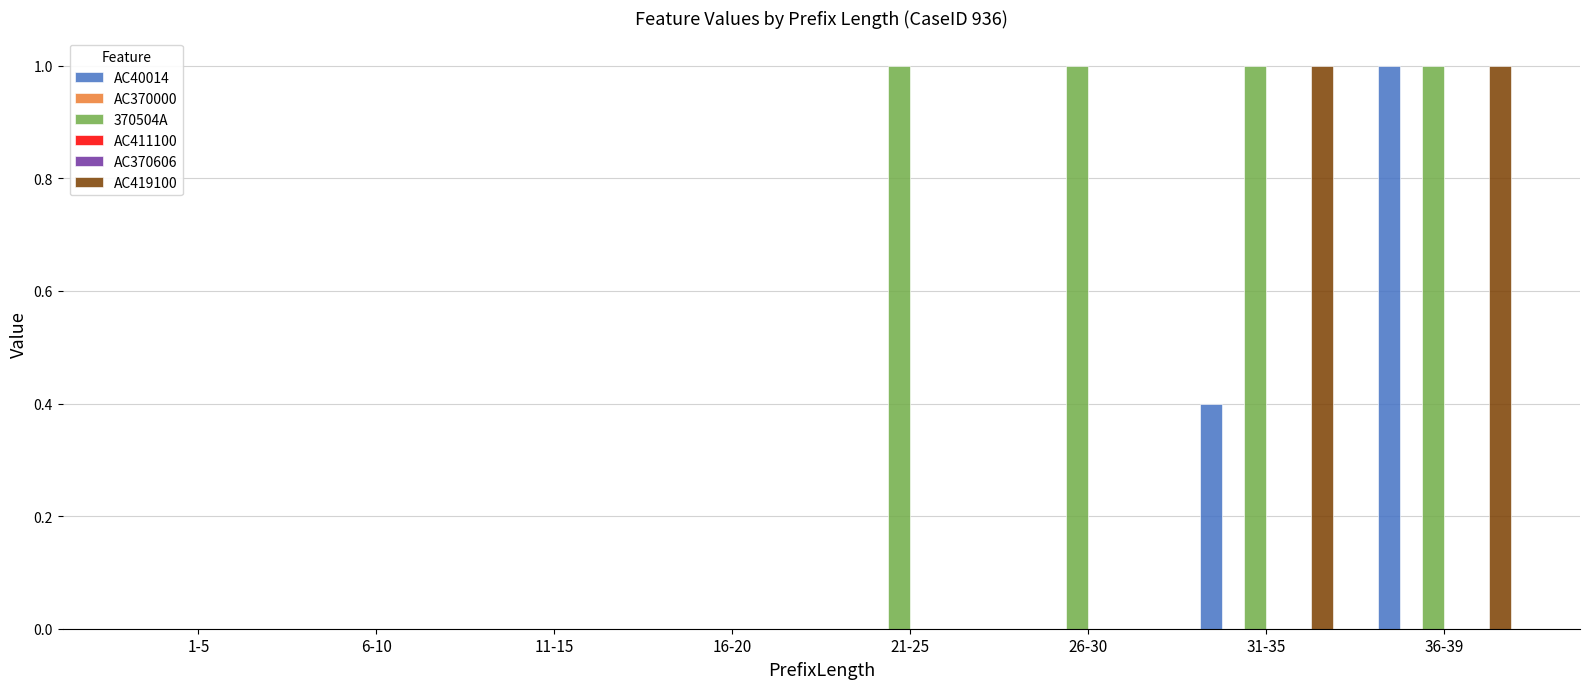

Reading left to right, transcribe all the data shown in this chart.

AC40014: 1-5=0.0	6-10=0.0	11-15=0.0	16-20=0.0	21-25=0.0	26-30=0.0	31-35=0.4	36-39=1.0
AC370000: 1-5=0.0	6-10=0.0	11-15=0.0	16-20=0.0	21-25=0.0	26-30=0.0	31-35=0.0	36-39=0.0
370504A: 1-5=0.0	6-10=0.0	11-15=0.0	16-20=0.0	21-25=1.0	26-30=1.0	31-35=1.0	36-39=1.0
AC411100: 1-5=0.0	6-10=0.0	11-15=0.0	16-20=0.0	21-25=0.0	26-30=0.0	31-35=0.0	36-39=0.0
AC370606: 1-5=0.0	6-10=0.0	11-15=0.0	16-20=0.0	21-25=0.0	26-30=0.0	31-35=0.0	36-39=0.0
AC419100: 1-5=0.0	6-10=0.0	11-15=0.0	16-20=0.0	21-25=0.0	26-30=0.0	31-35=1.0	36-39=1.0